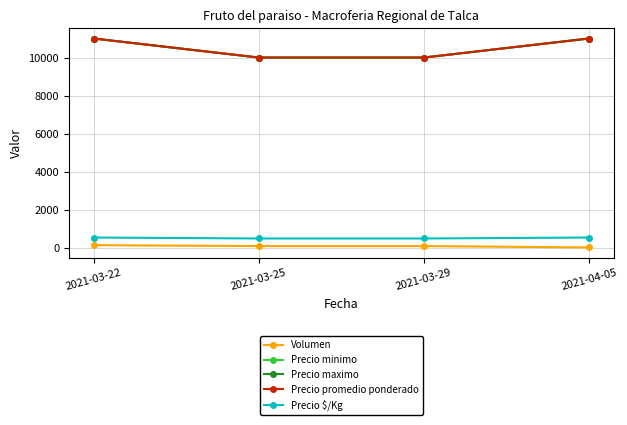

List the labels in order of Precio minimo value, smallest first.

2021-03-25, 2021-03-29, 2021-03-22, 2021-04-05